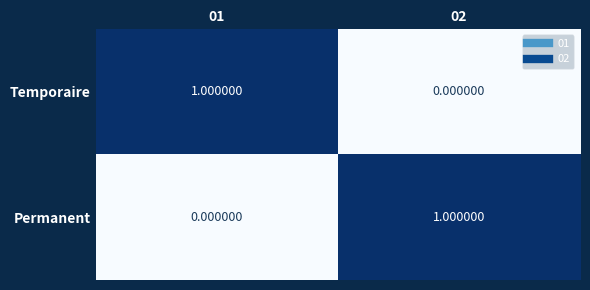

Rank the series at 02 from highest to lowest value.

Permanent, Temporaire